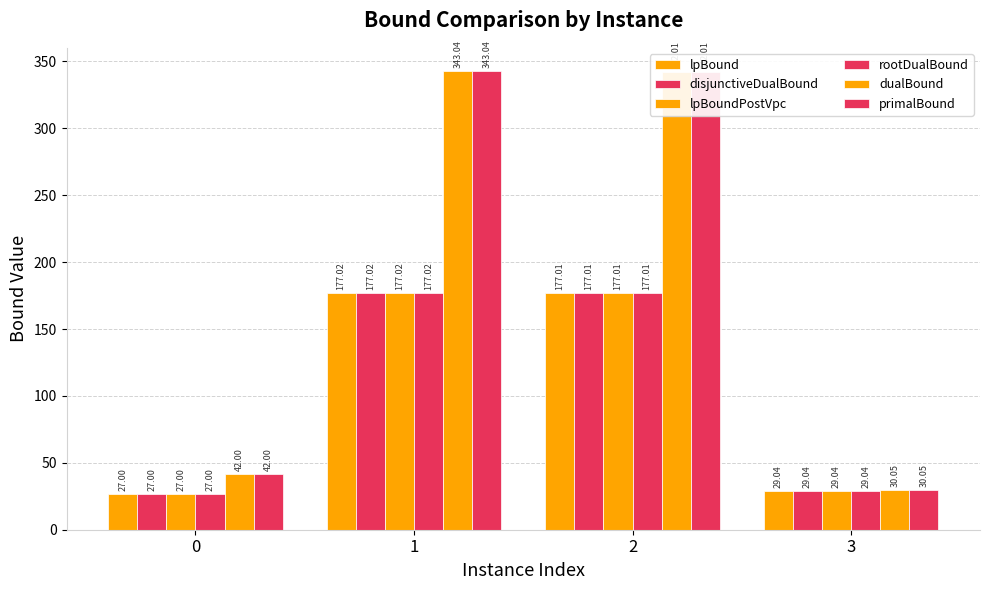

Reading left to right, list all the values displayed in this chart.

lpBound: 27.0	177.0	177.0	29.0
disjunctiveDualBound: 27.0	177.0	177.0	29.0
lpBoundPostVpc: 27.0	177.0	177.0	29.0
rootDualBound: 27.0	177.0	177.0	29.0
dualBound: 42.0	343.0	342.0	30.1
primalBound: 42.0	343.0	342.0	30.1